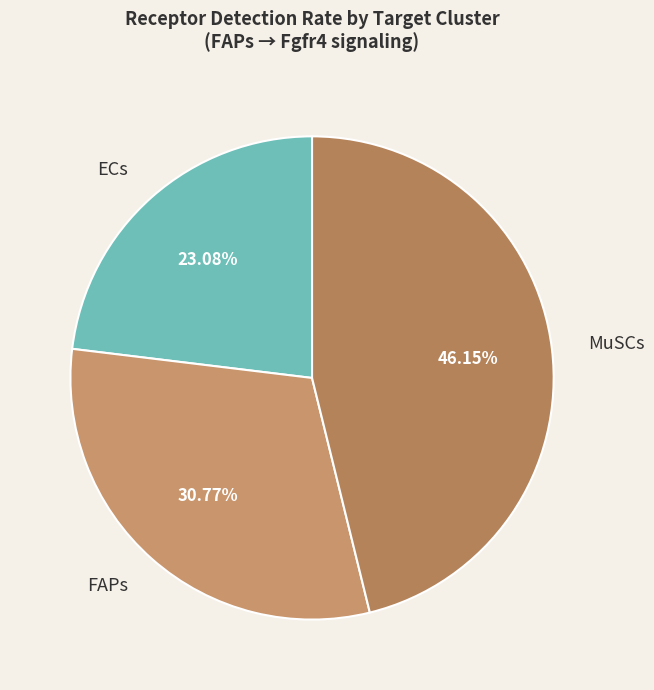

To the nearest percent, what is the average slice percentage?

33%